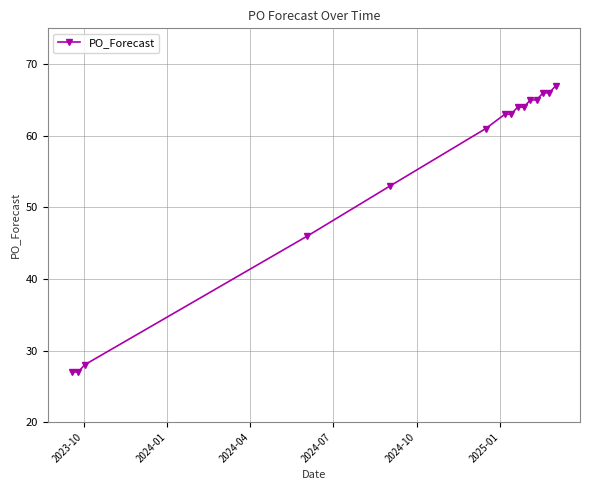

What is the greatest value displayed?

67